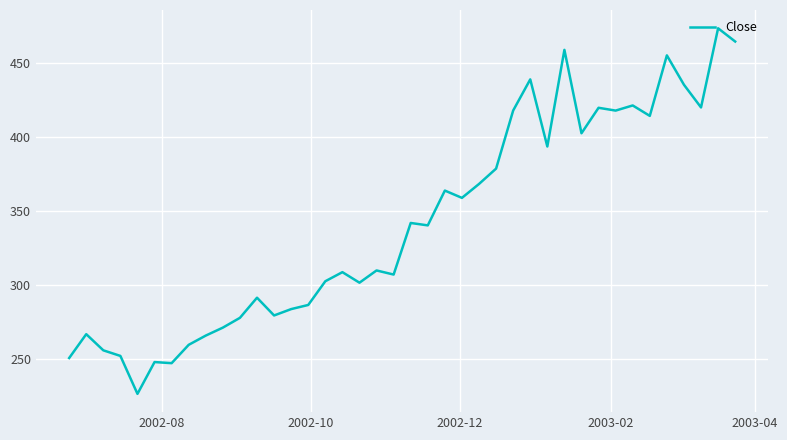

What is the minimum value shown in the chart?

226.3